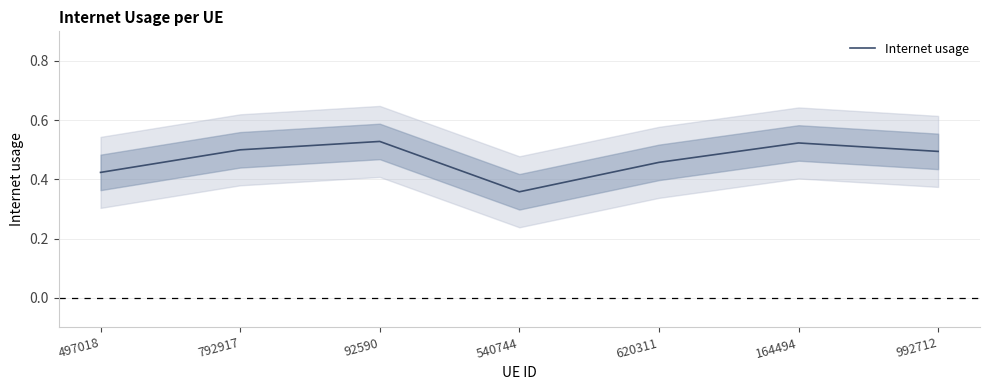

Does the chart display data point markers on the line(s)?

No